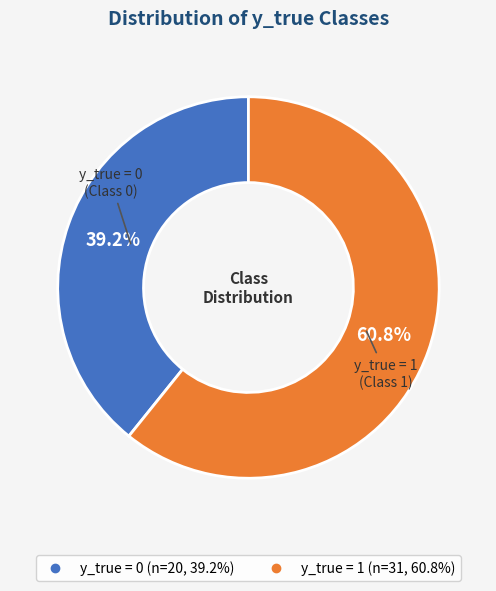

Does y_true = 0 represent more than half of the total?

No